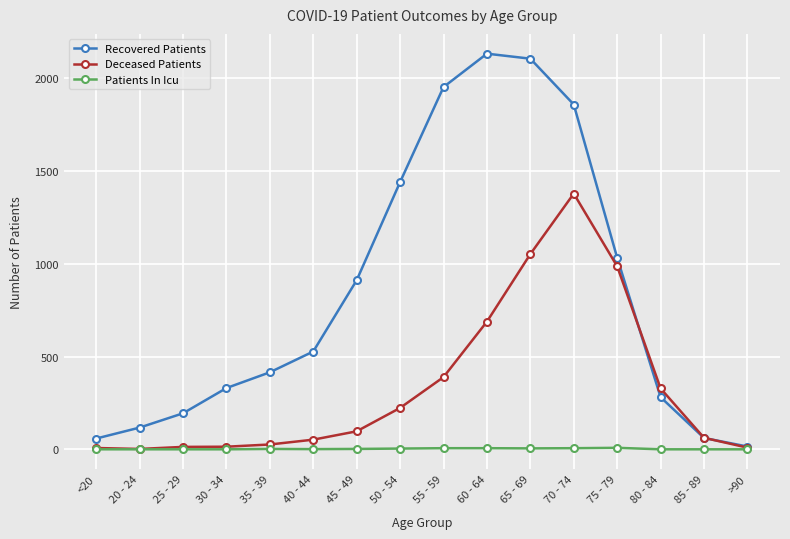

List the series in order of their overall mean, lowest first.

Patients In Icu, Deceased Patients, Recovered Patients